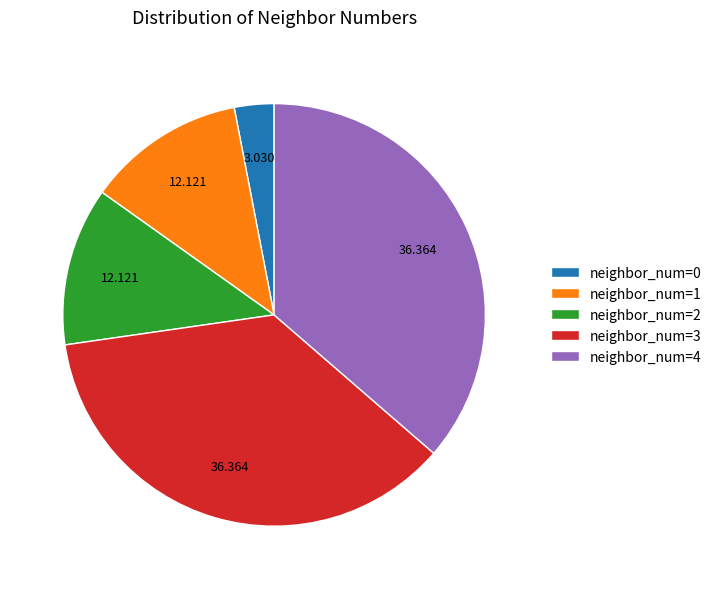

Is there a majority slice in this chart?

No